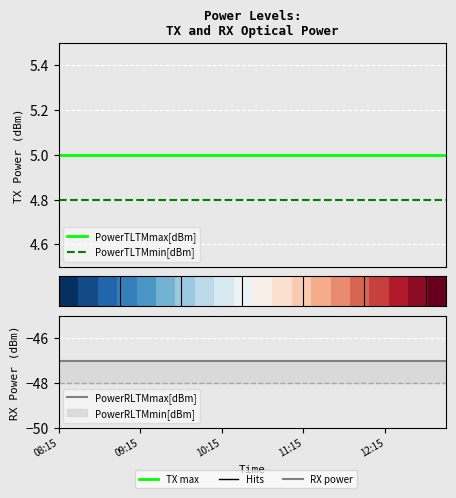

What is the approximate value of PowerTLTMmin[dBm] at 7?

4.8